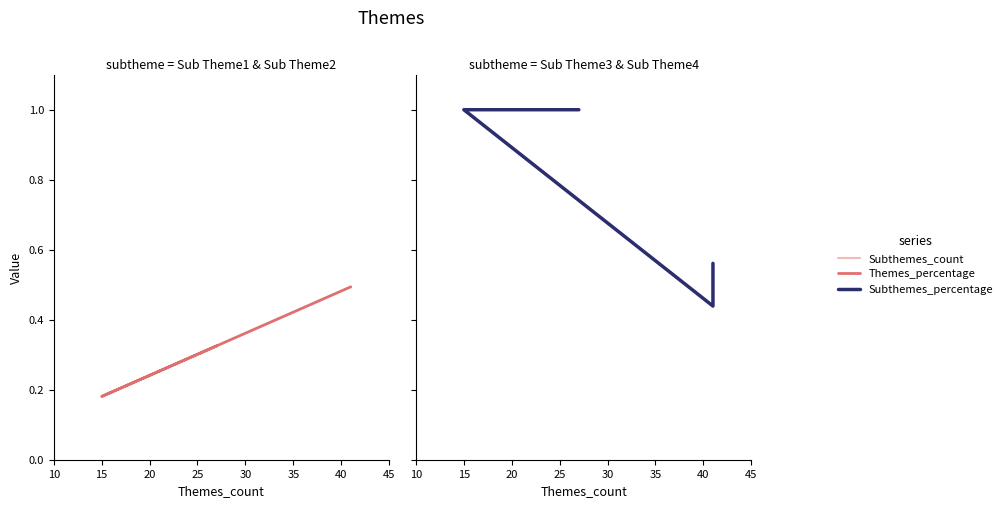

The Themes_percentage series shows 0.3 at 25. True or false?

True